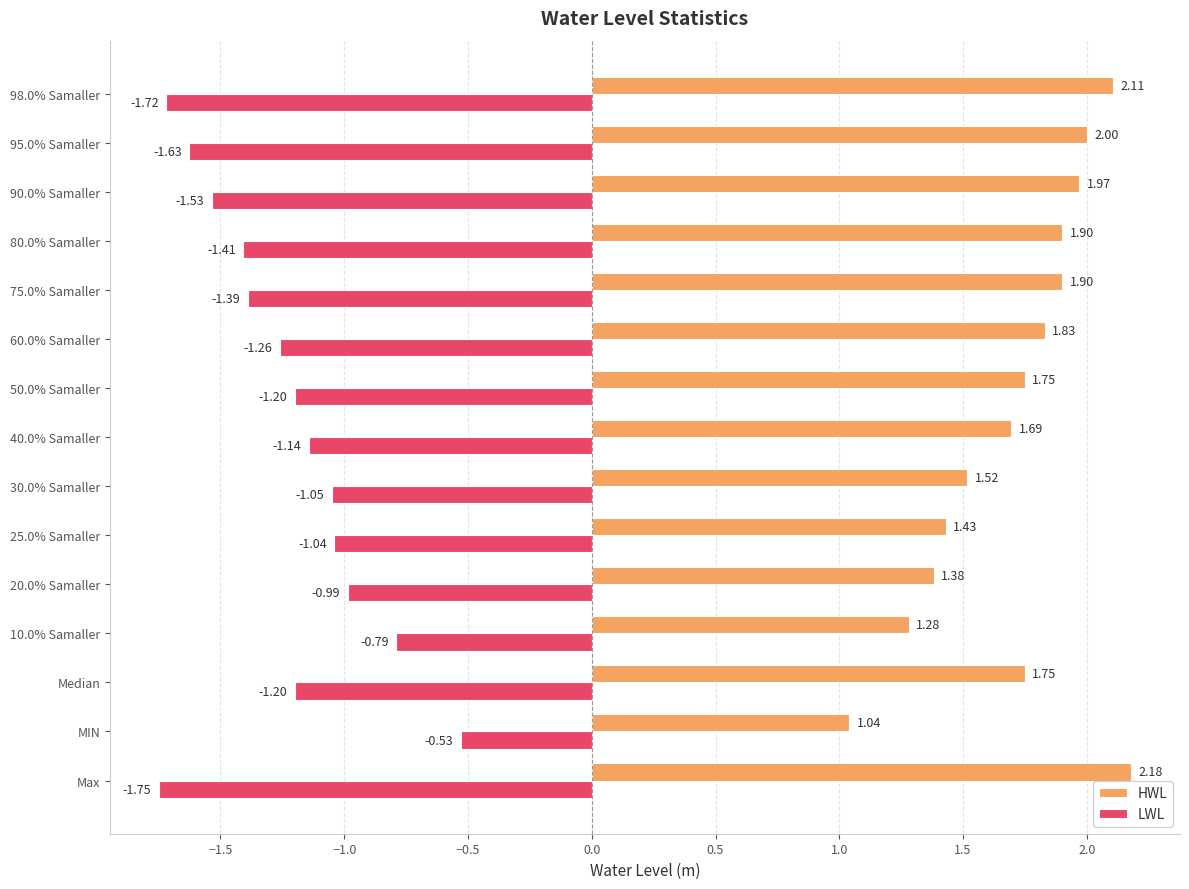

Where is HWL nearest to the value 1?

MIN